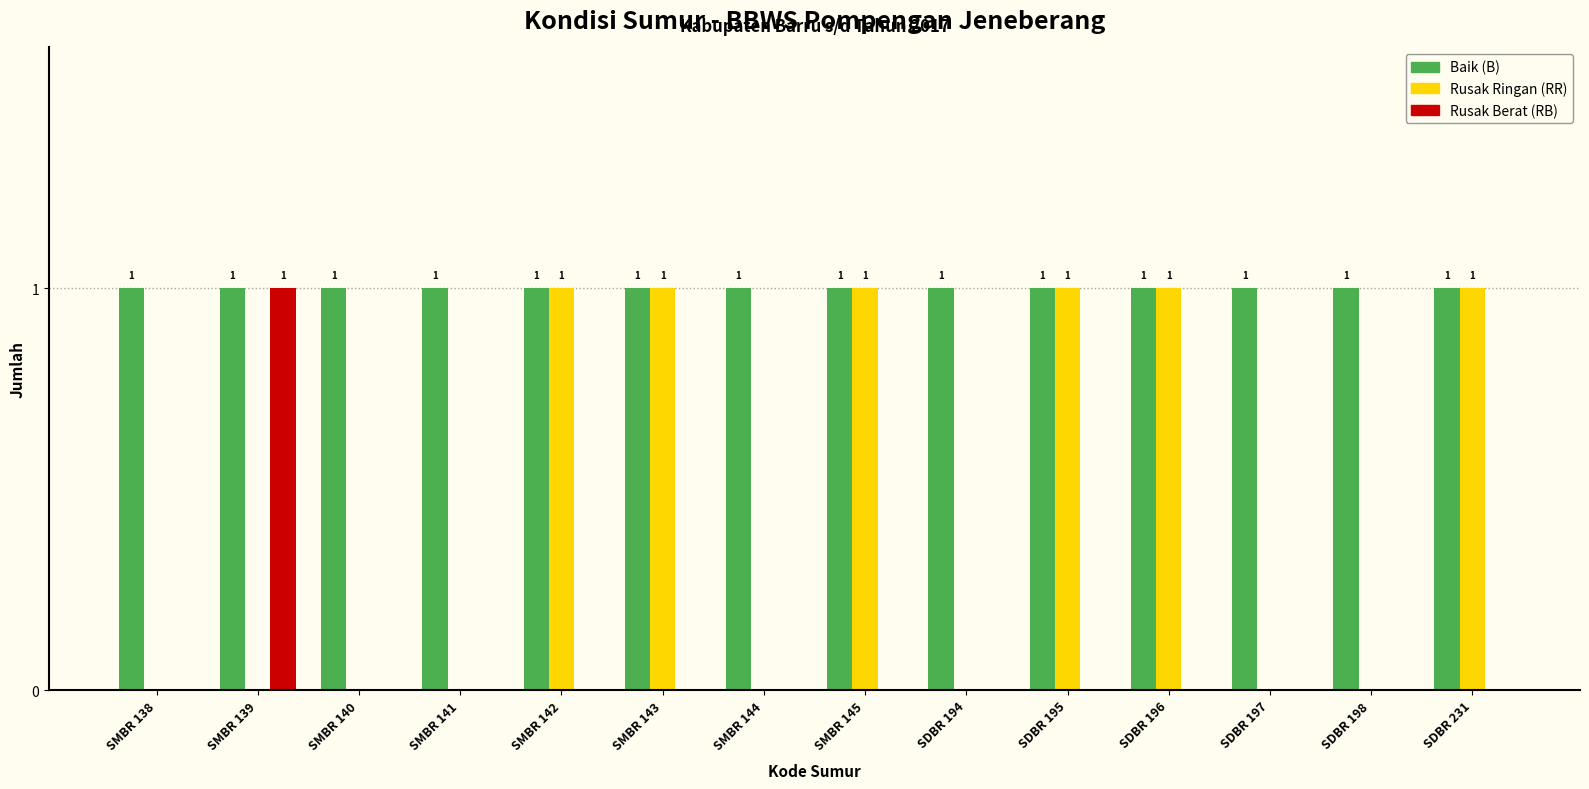

Which series has the largest total across all categories?

Baik (B)